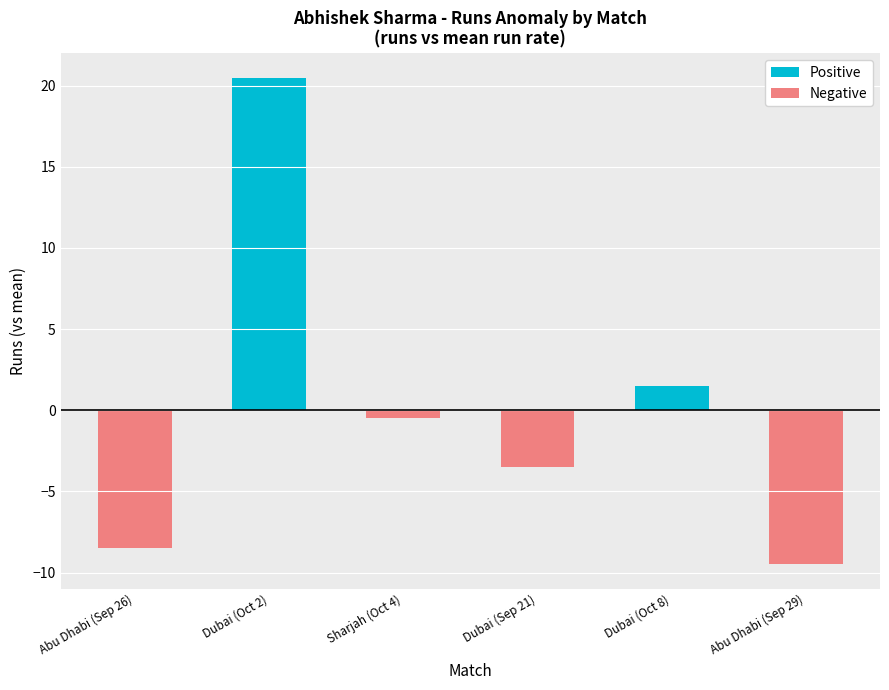

What position from the right is Dubai (Oct 2)?

5